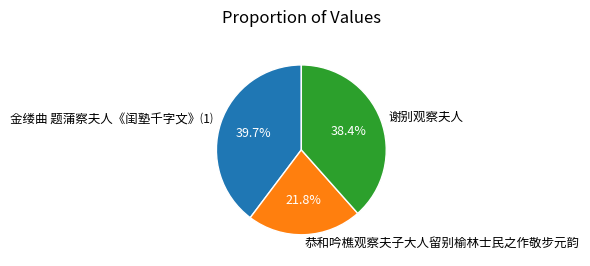

To the nearest percent, what is the difference between the largest and smallest slice percentages?

18%